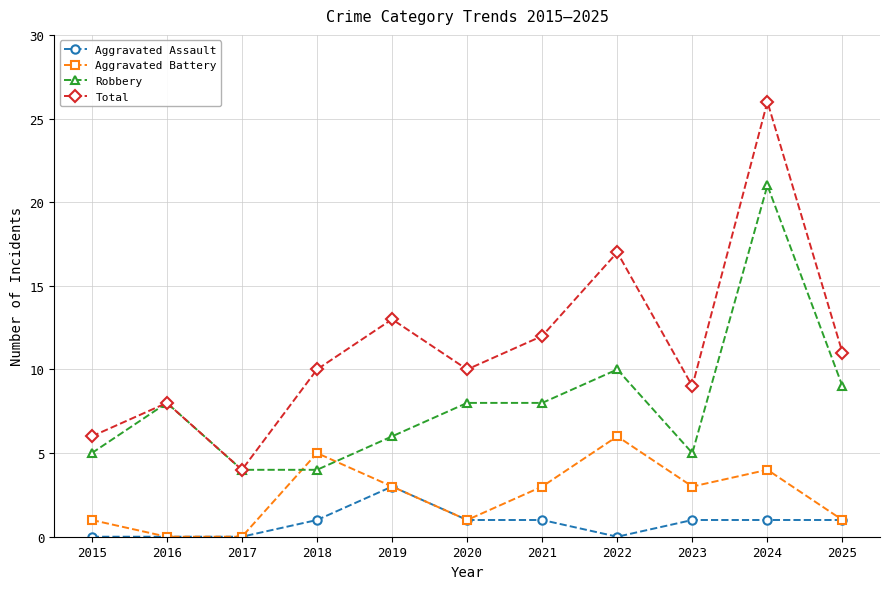

Reading left to right, extract all data points from this chart.

Aggravated Assault: 0	0	0	1	3	1	1	0	1	1	1
Aggravated Battery: 1	0	0	5	3	1	3	6	3	4	1
Robbery: 5	8	4	4	6	8	8	10	5	21	9
Total: 6	8	4	10	13	10	12	17	9	26	11